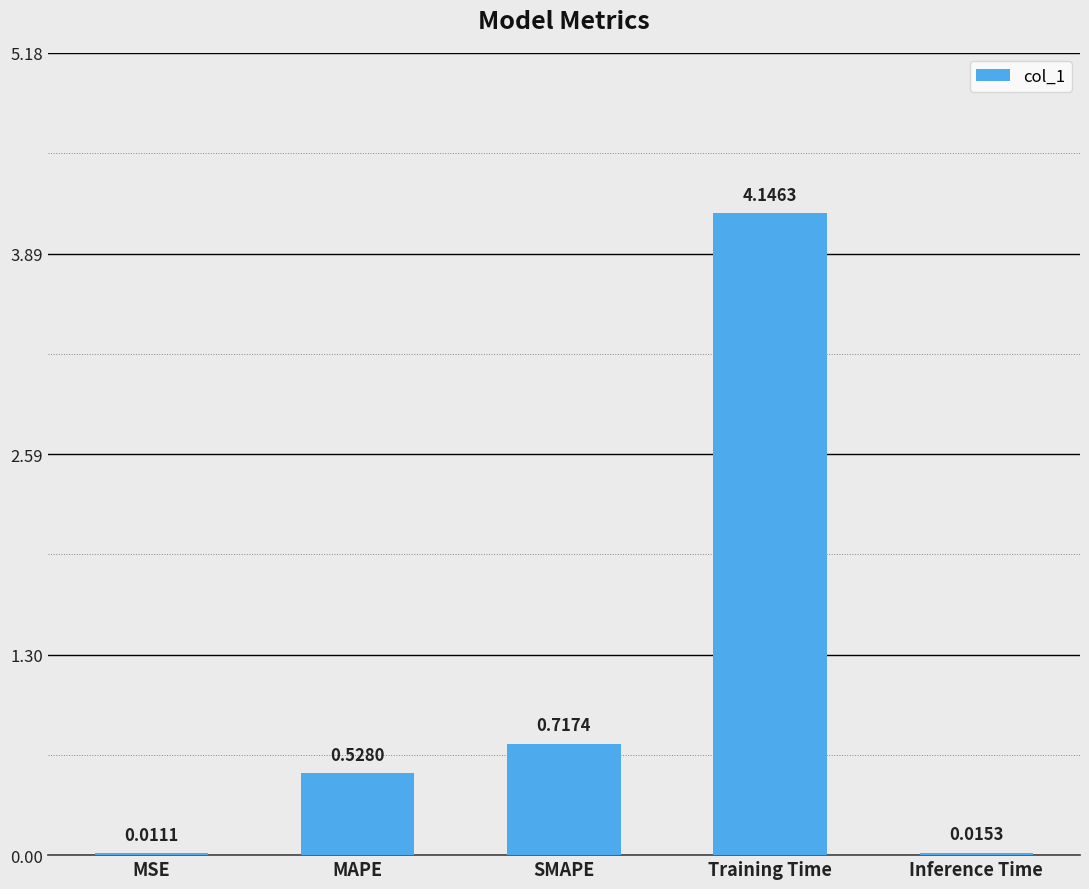

What is the average value?

1.1